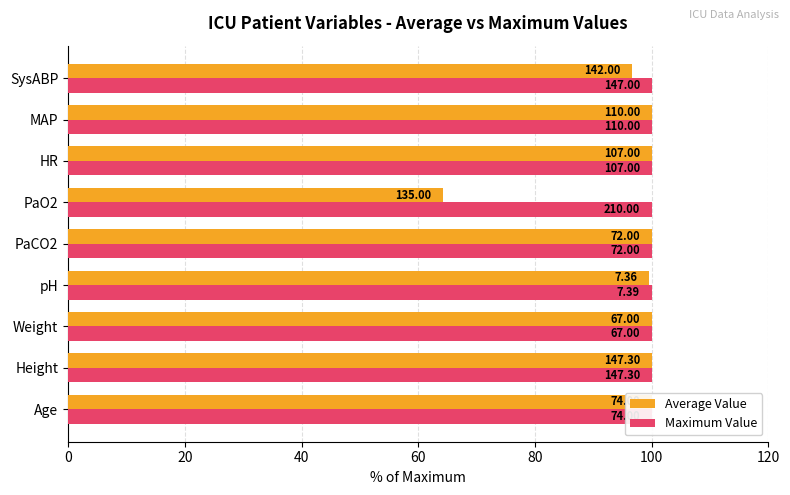

Is it true that Average Value equals 100.0 at Weight?

True